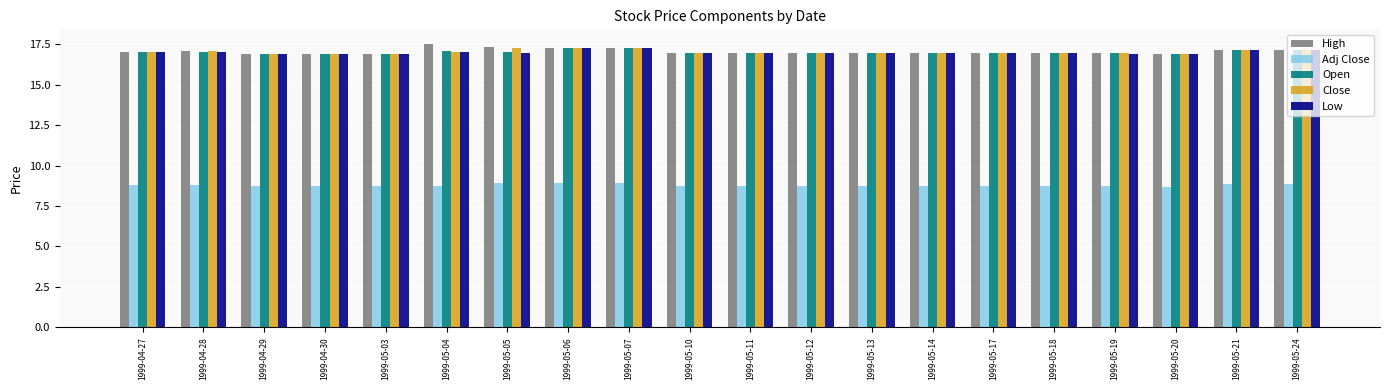

Which series has the widest spread of values?

High